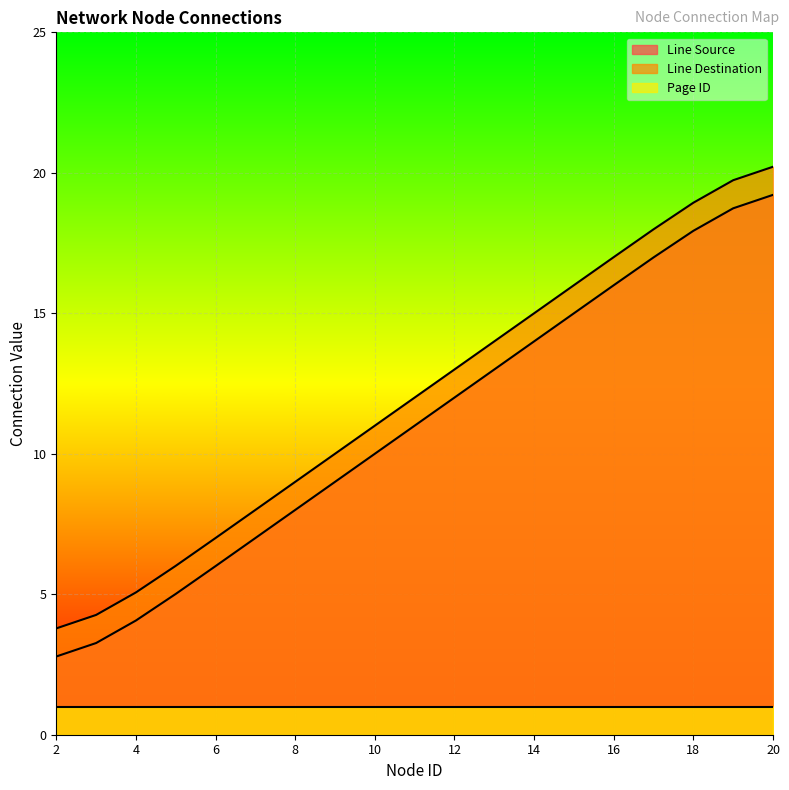

What is the total value across all series at 14?

30.0